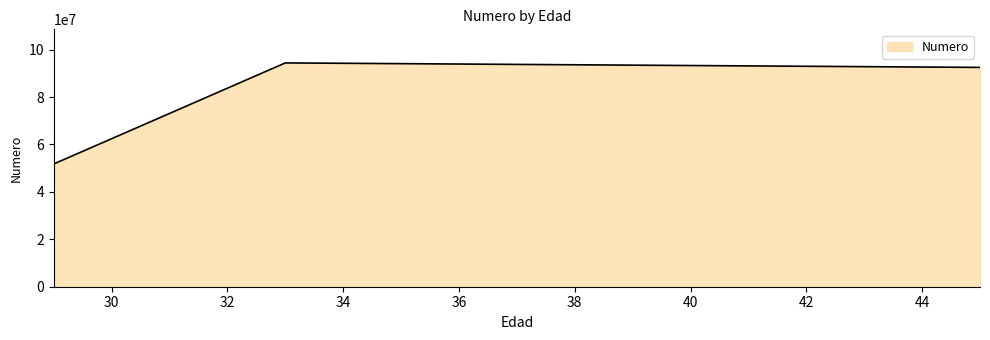

What is the difference between the maximum and minimum values?

42624518